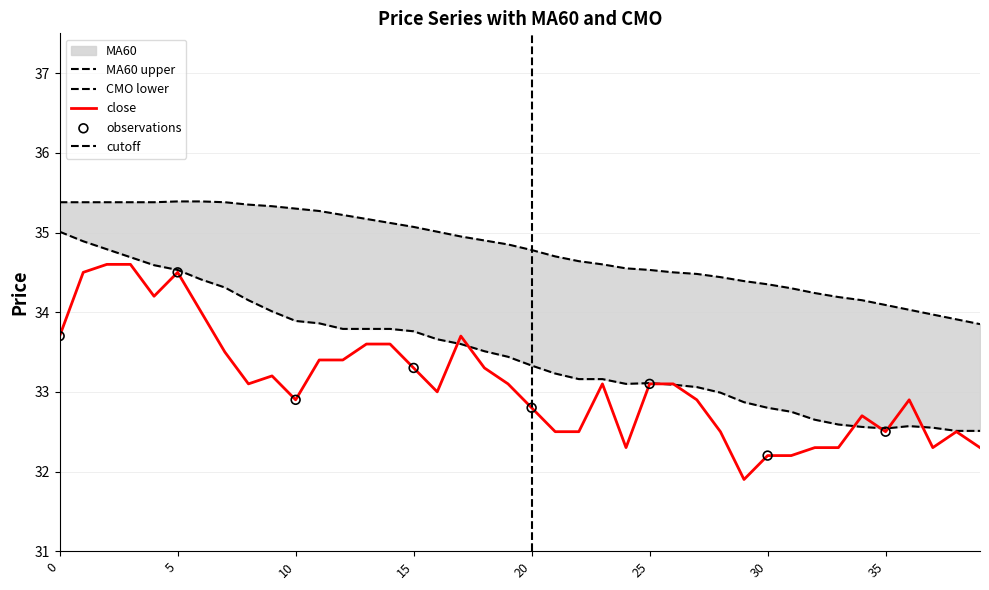

Which series has the largest total across all categories?

MA60